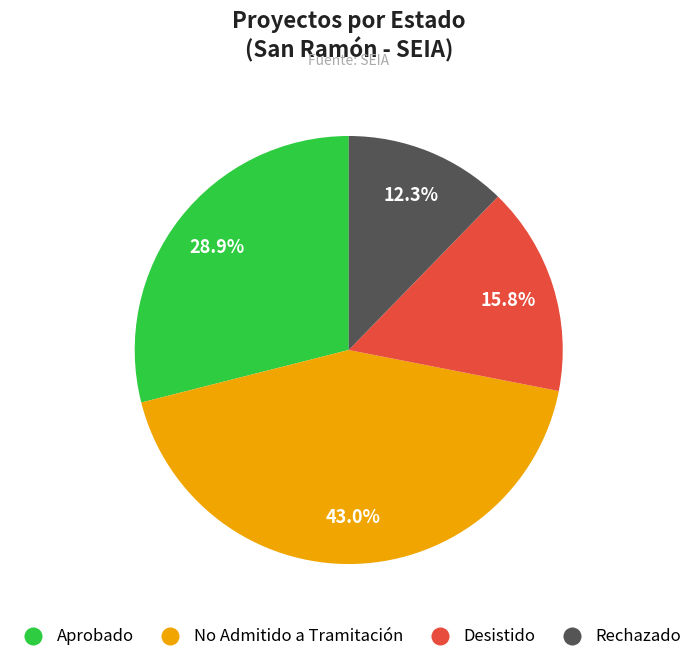

Rank the categories by value from highest to lowest.

No Admitido a Tramitación, Aprobado, Desistido, Rechazado